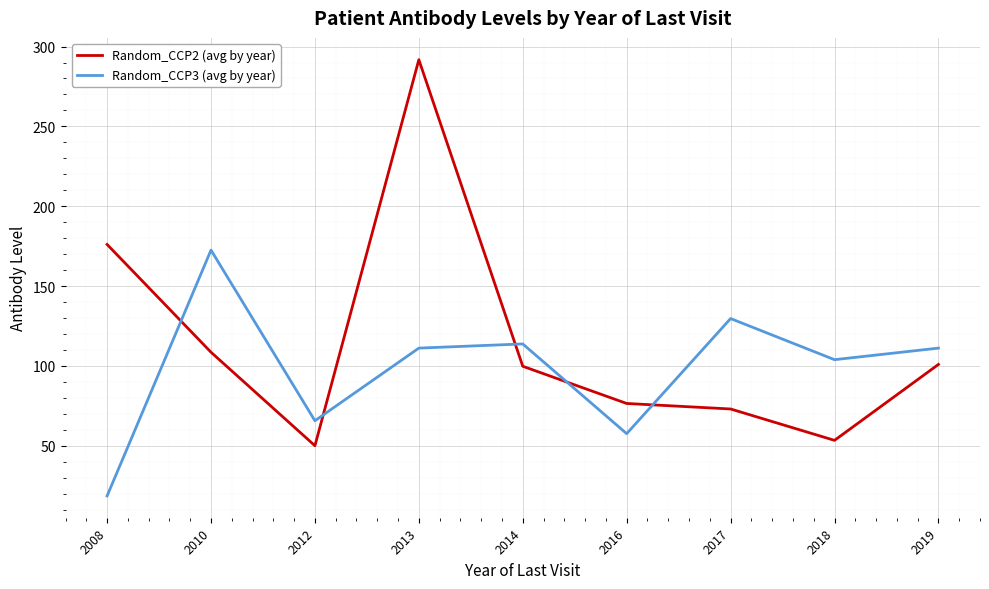

What is the greatest value displayed?

291.8